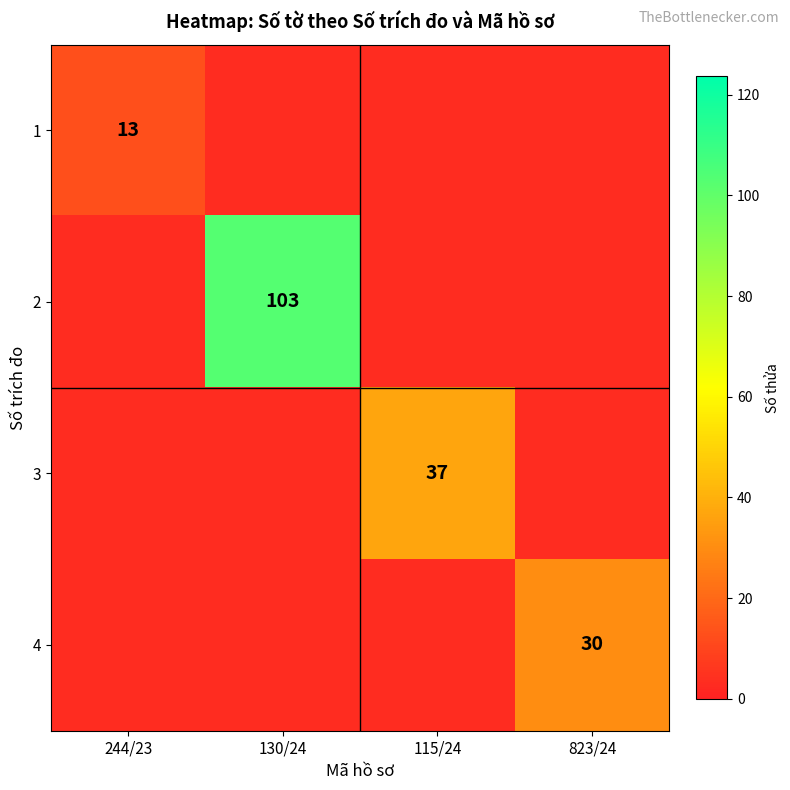

Is it true that 4 equals 30 at 823/24?

True